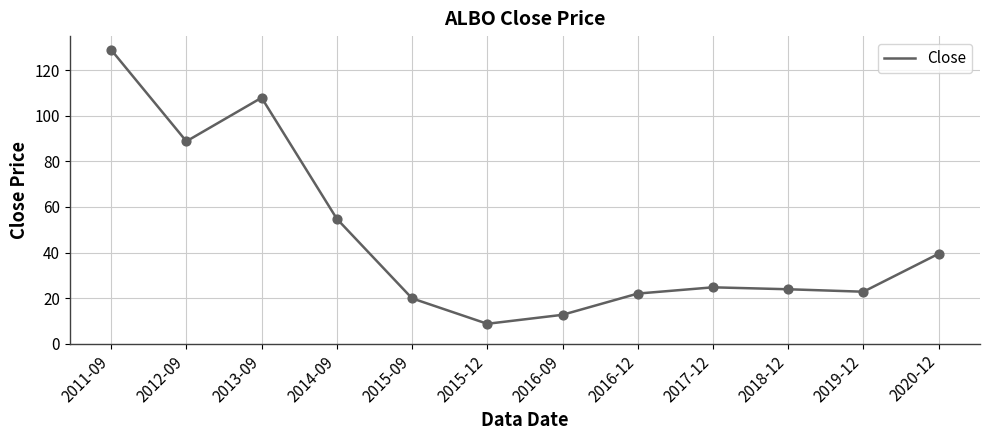

What is the ratio of the value at 2016-09 to the value at 2015-09?

0.6